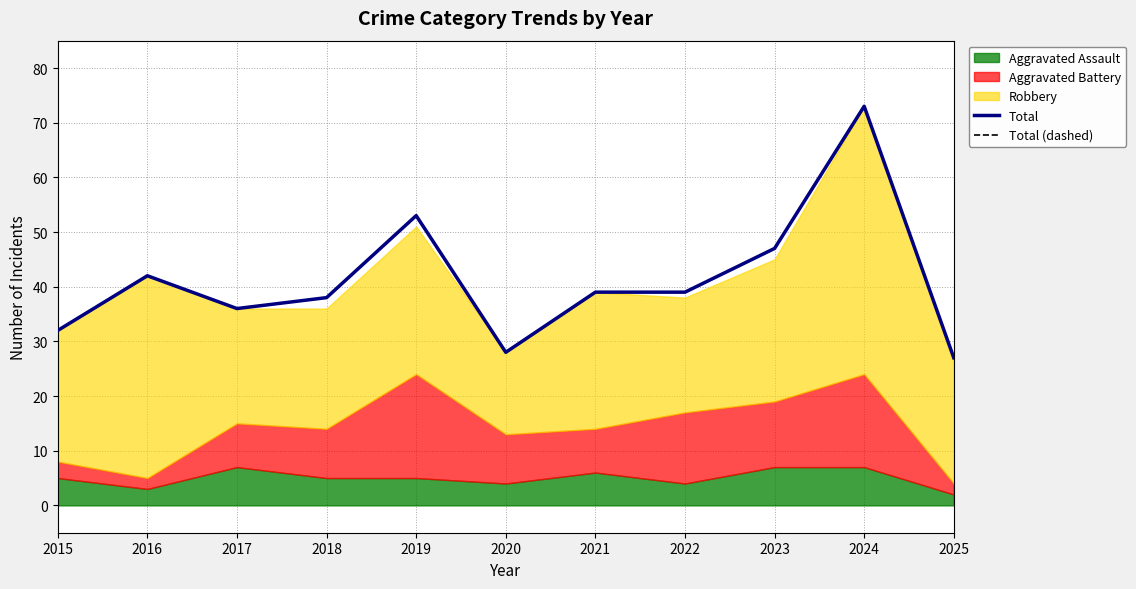

What is the total value across all series at 2018?

76